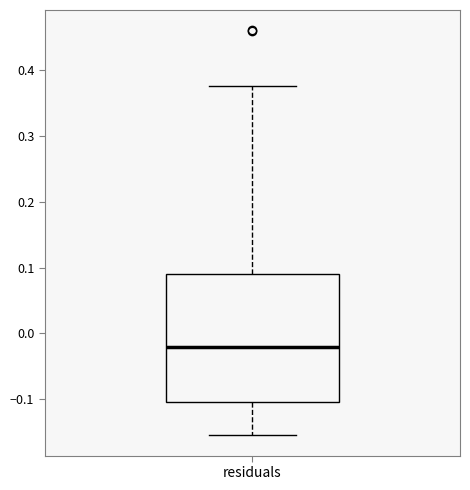

Read this box plot against the y-axis: the position of the median line, the range covered by the box, and the ends of both whiskers. The values are not printed on the chart, so give them approximately, as read against the axis.

median -0.02, box -0.10 to 0.09, whiskers -0.15 to 0.38